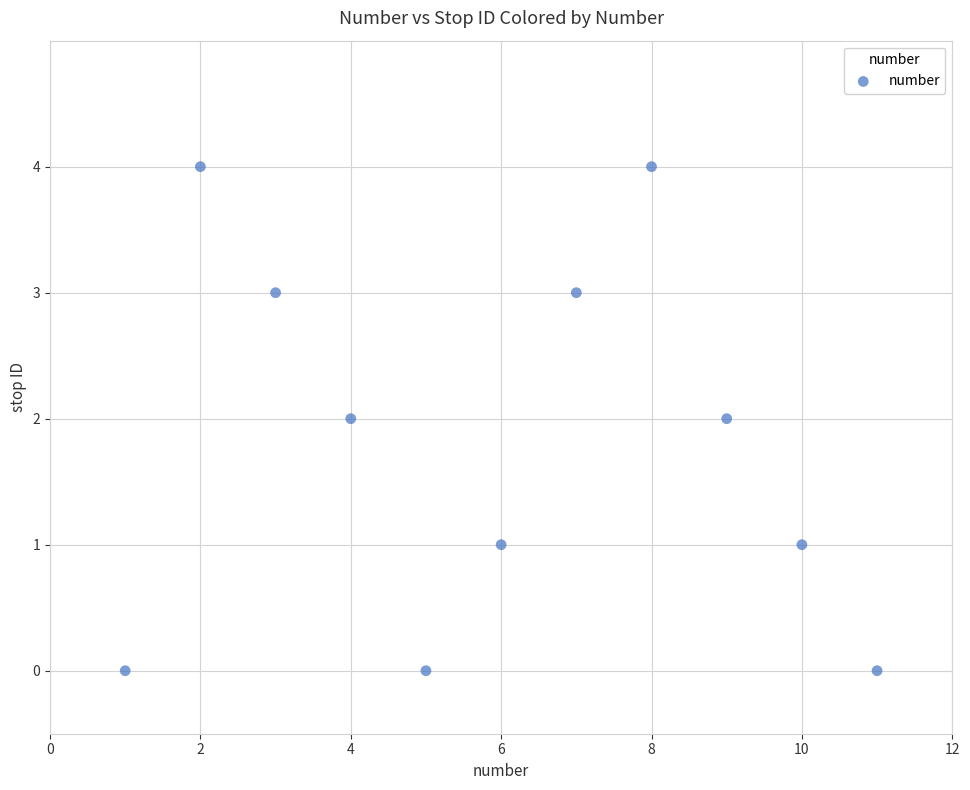

What is the range of Y values (max minus min)?

4